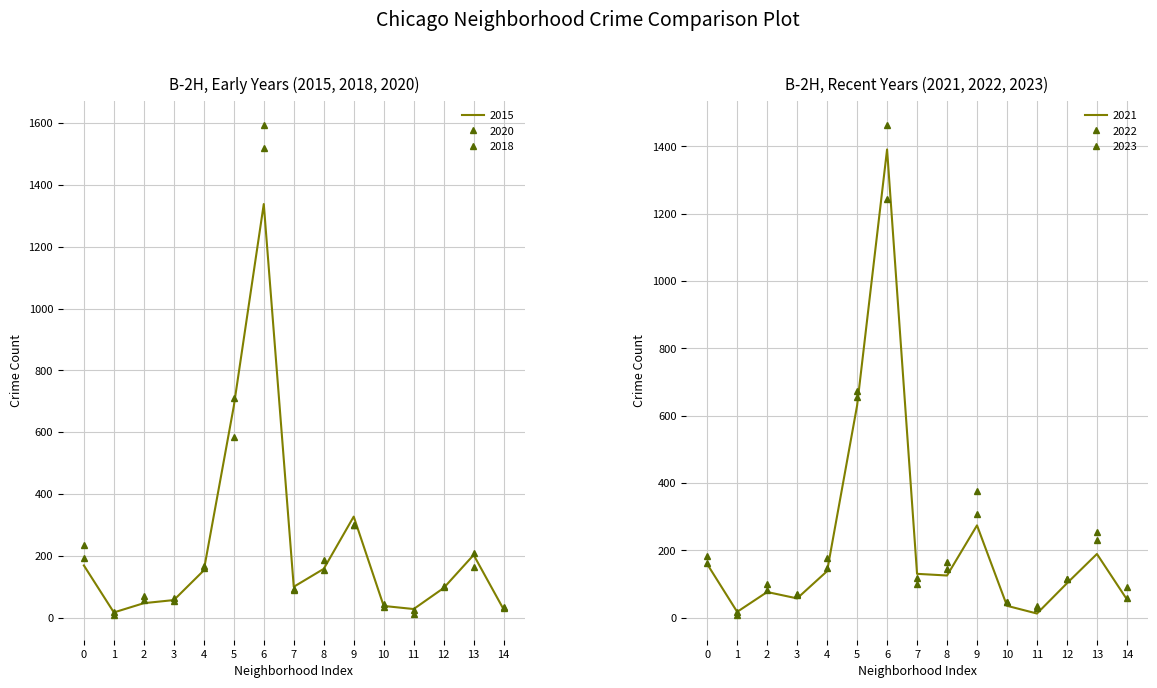

How many series are shown in this chart?

6